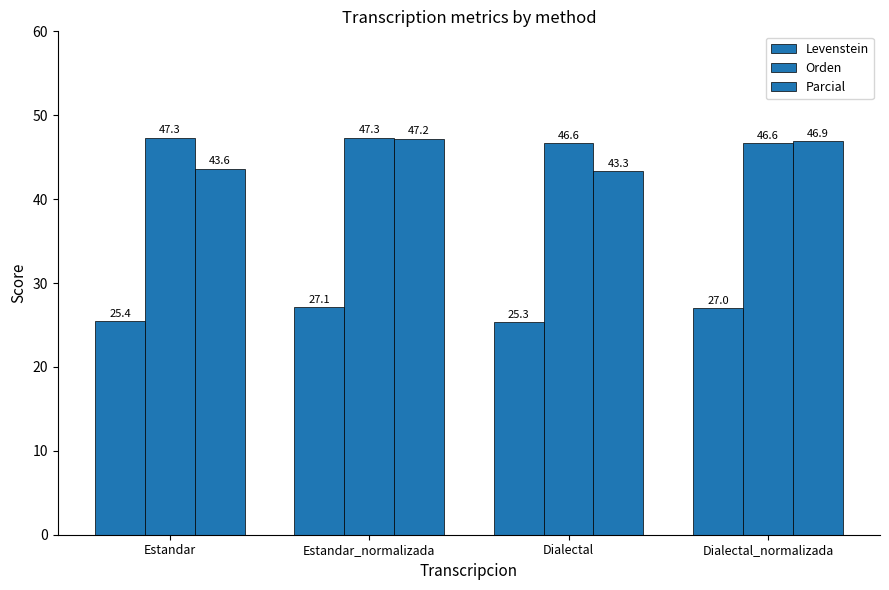

Reading left to right, transcribe all the data shown in this chart.

Levenstein: 25.4	27.1	25.3	27.0
Orden: 47.3	47.3	46.6	46.6
Parcial: 43.6	47.2	43.3	46.9